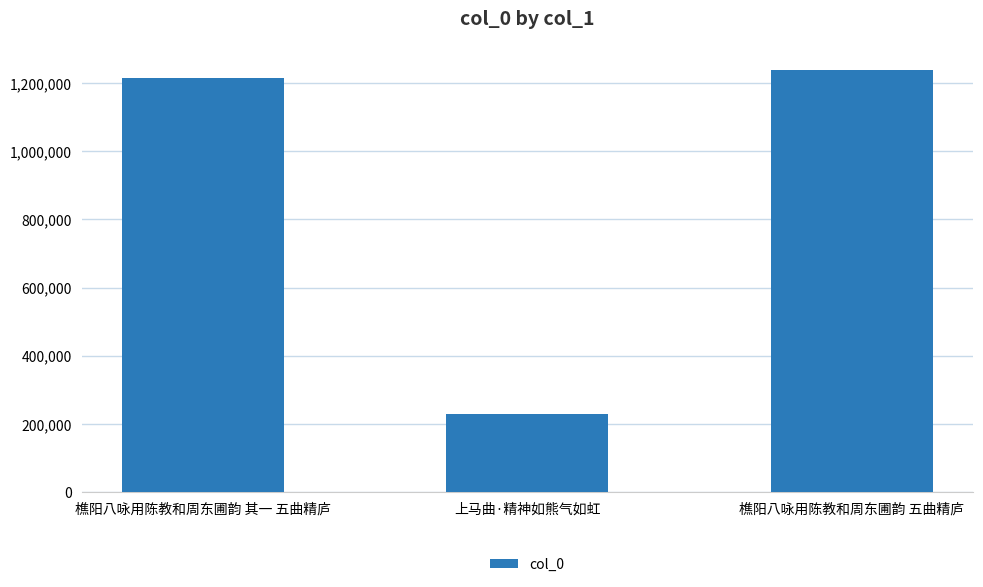

What is the label of the 1st bar from the right?

樵阳八咏用陈教和周东圃韵 五曲精庐